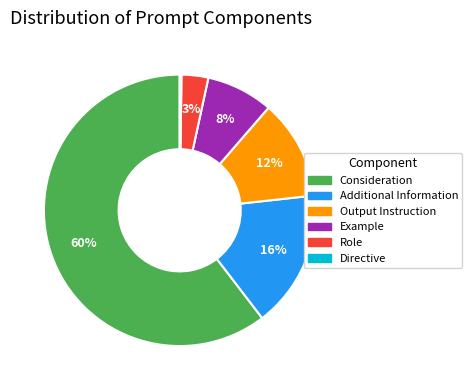

Which slice represents more than half of the pie?

Consideration